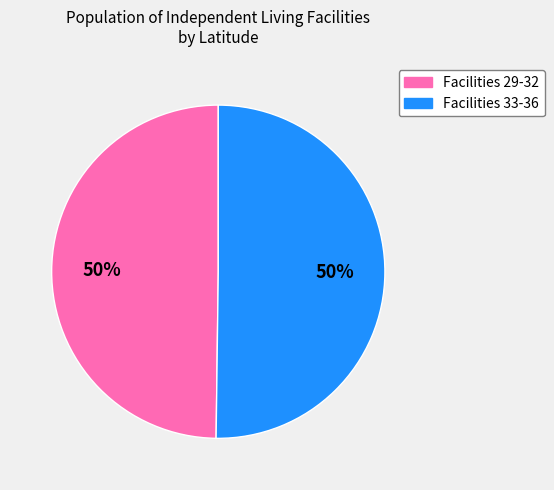

The Facilities 29-32 slice represents 59% of the pie. True or false?

False